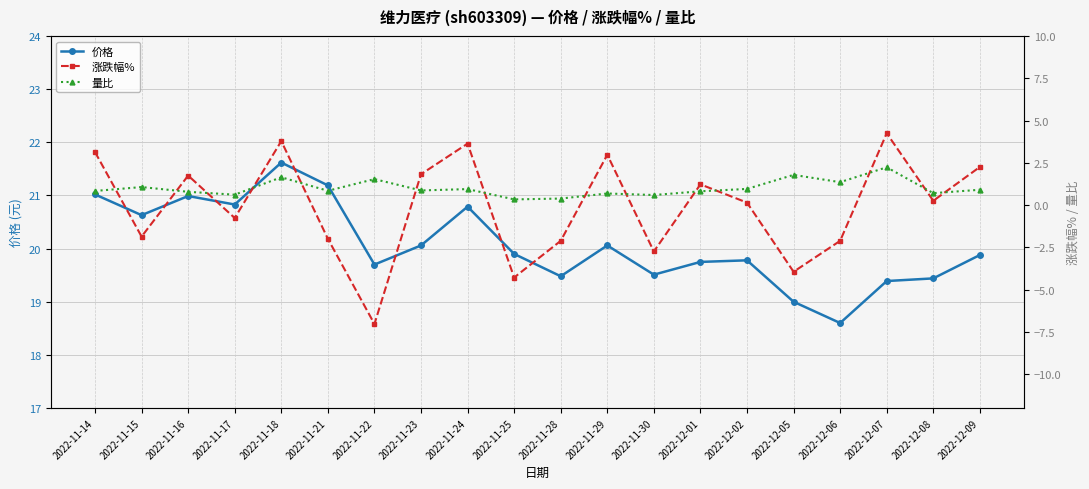

Which category has the lowest value across all series?

2022-11-22